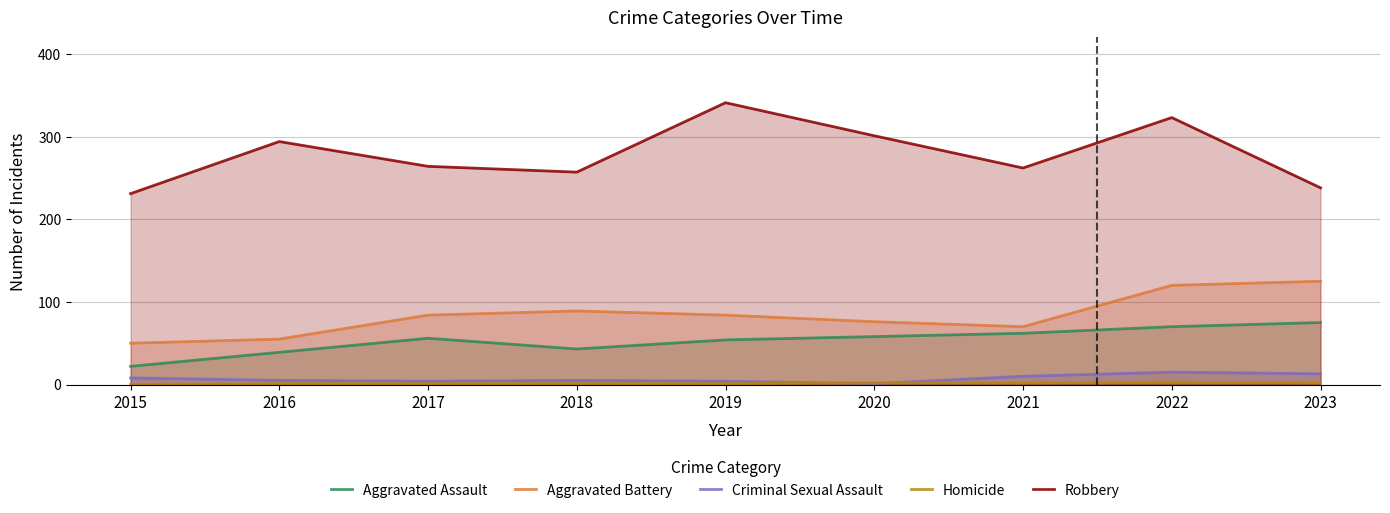

Is the value of Criminal Sexual Assault at 2017 greater than the value of Homicide at 2023?

Yes